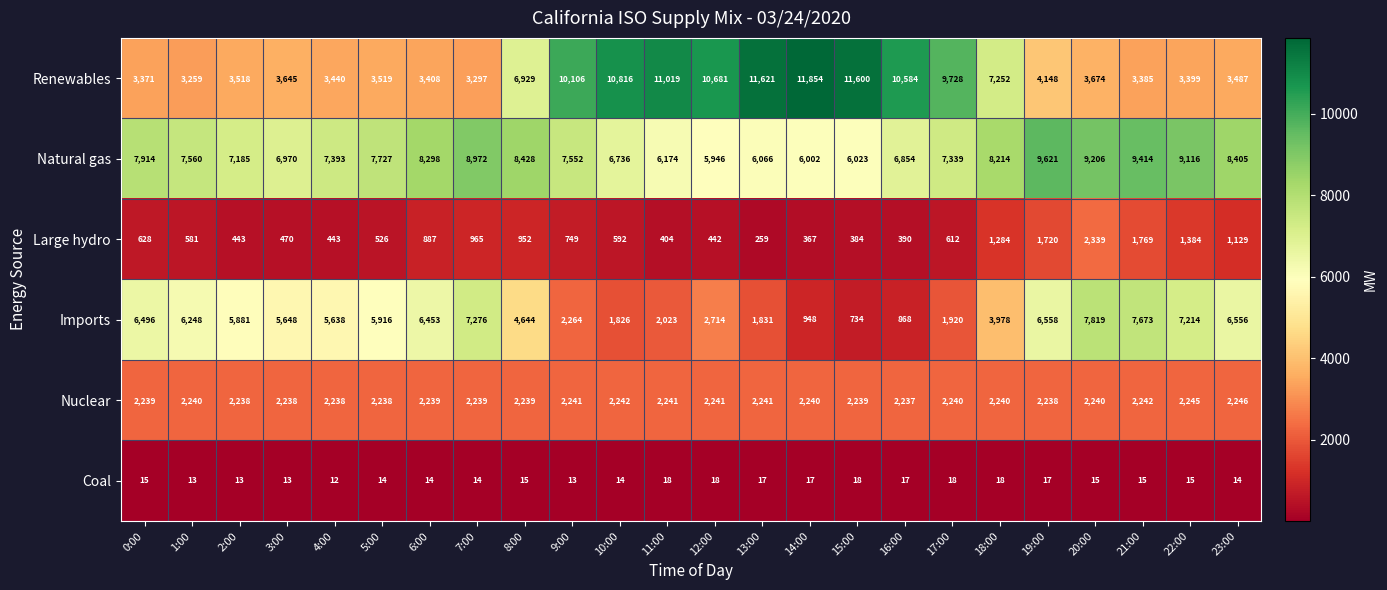

List the series in order of their peak value, lowest first.

Coal, Nuclear, Large hydro, Imports, Natural gas, Renewables